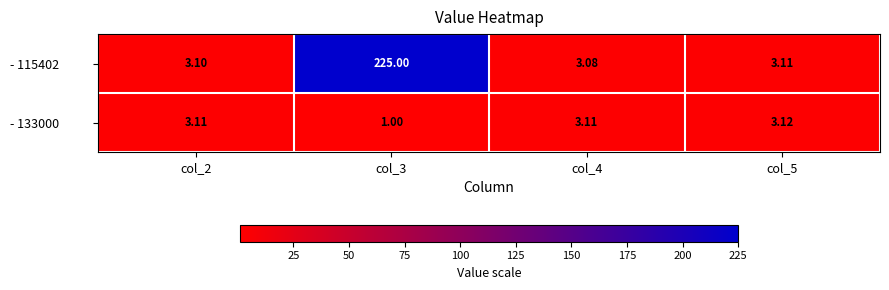

At how many categories does at least one series exceed 93?

1